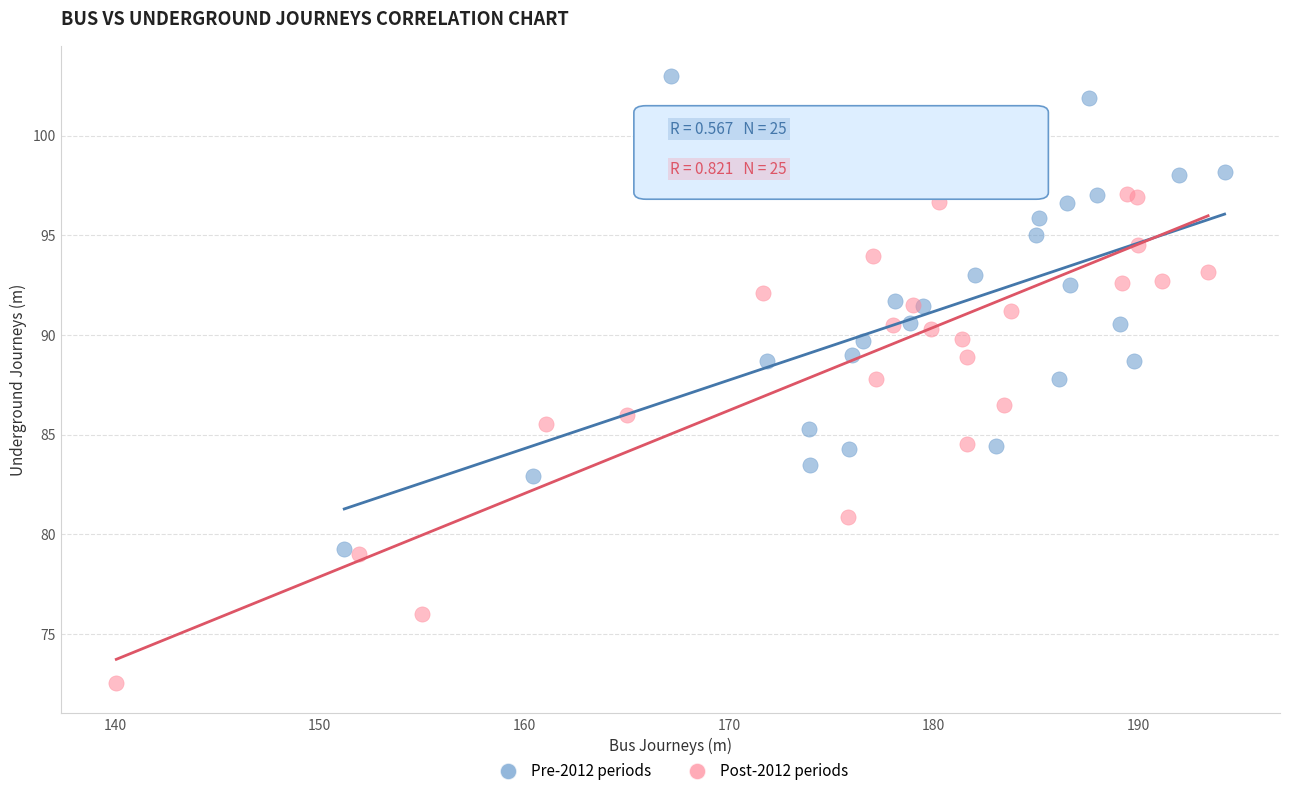

Which series has the largest Y range (max minus min)?

Post-2012 periods